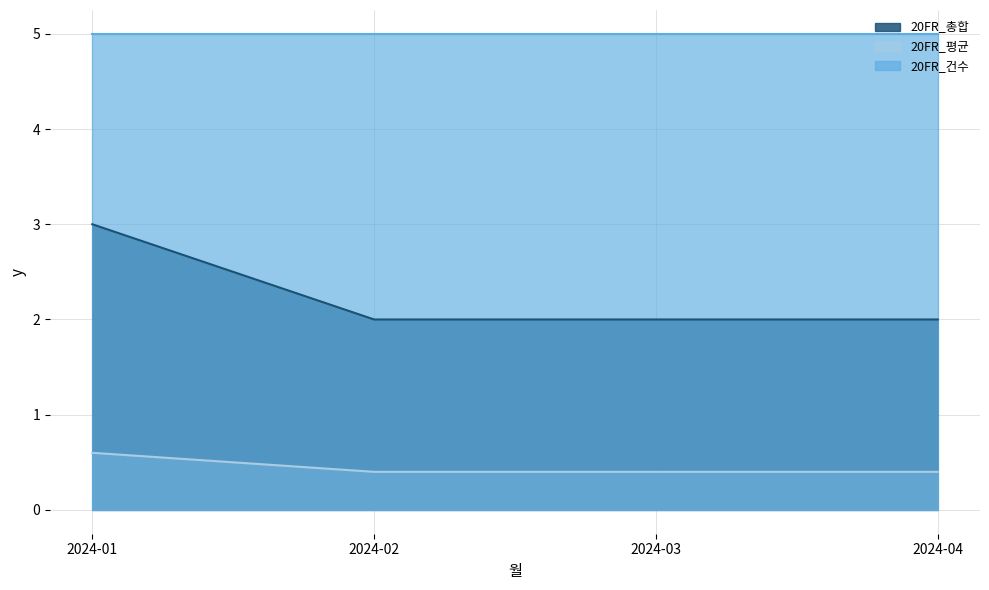

True or false: 20FR_평균 and 20FR_총합 intersect in this chart.

False